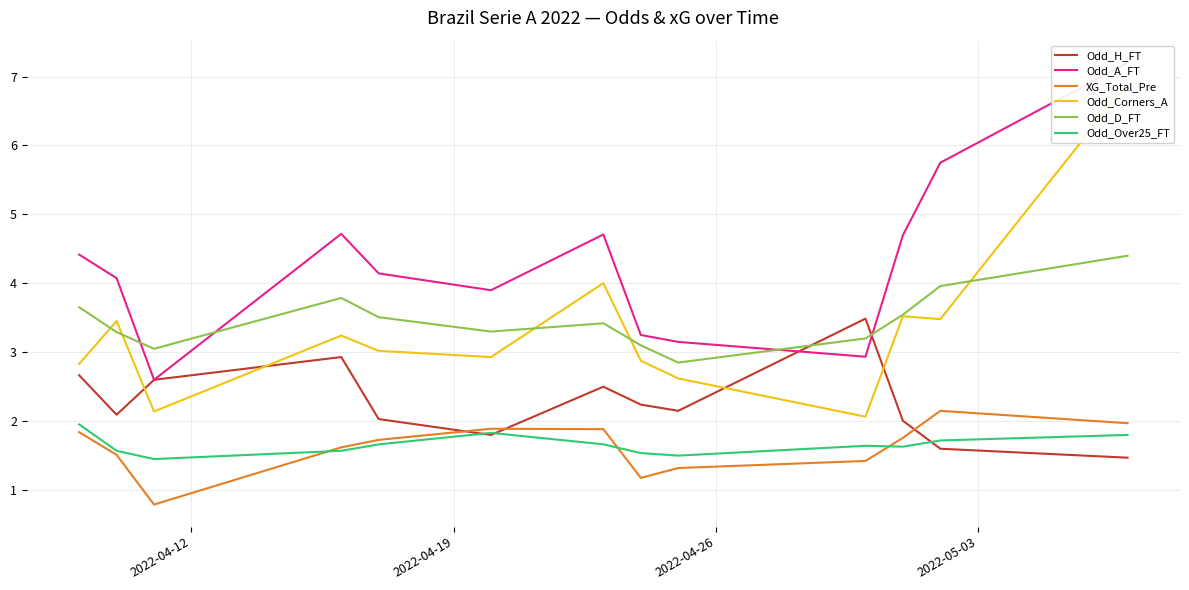

True or false: XG_Total_Pre and Odd_D_FT intersect in this chart.

False